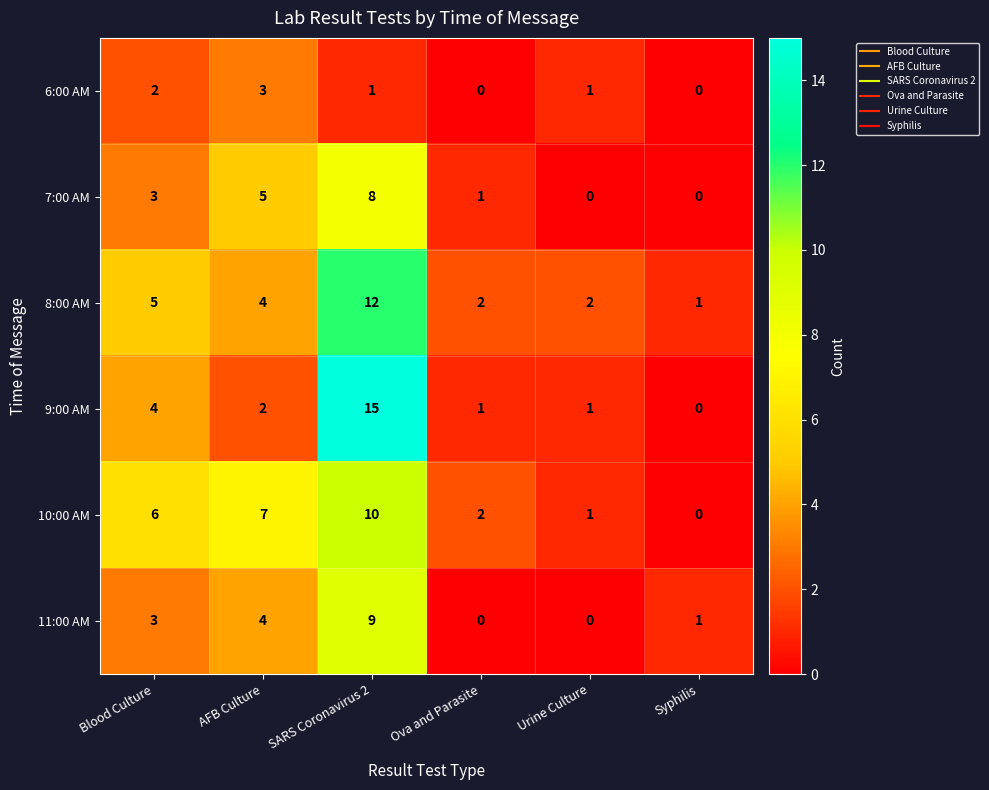

Which category has the highest value in the 8:00 AM series?

SARS Coronavirus 2